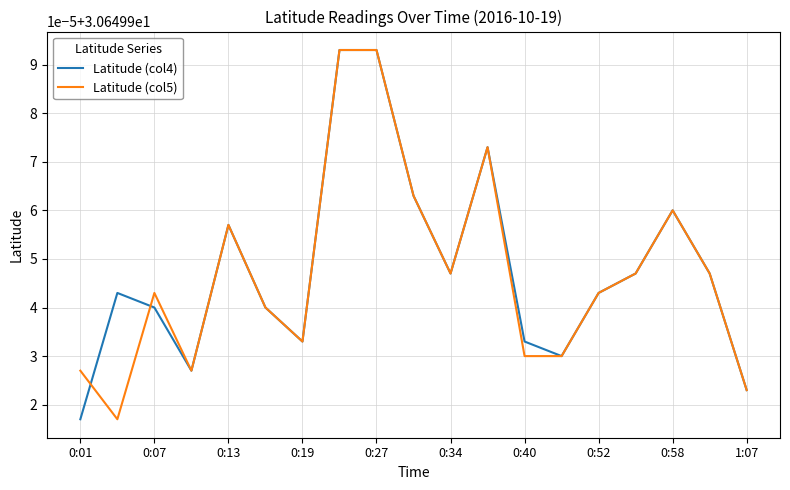

What is the smallest value displayed?

30.6